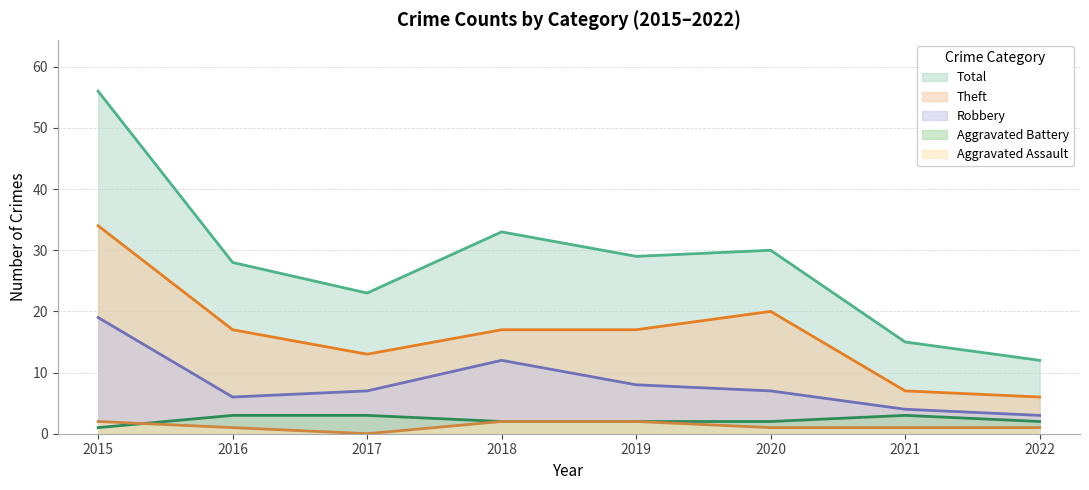

True or false: Theft and Aggravated Battery cross at least once.

False